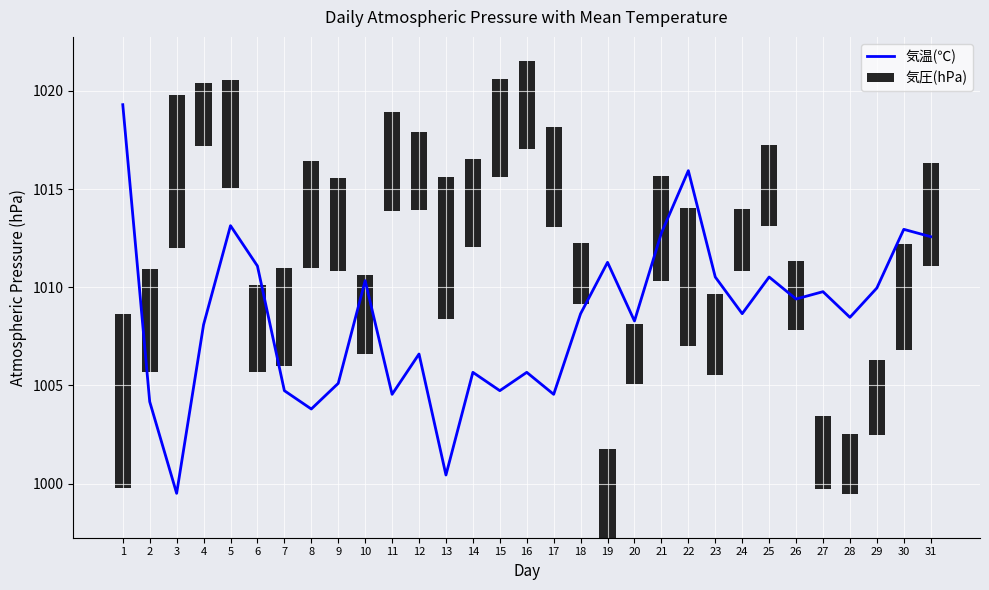

What are all the series names shown in the legend?

気温(℃), 気圧(hPa)